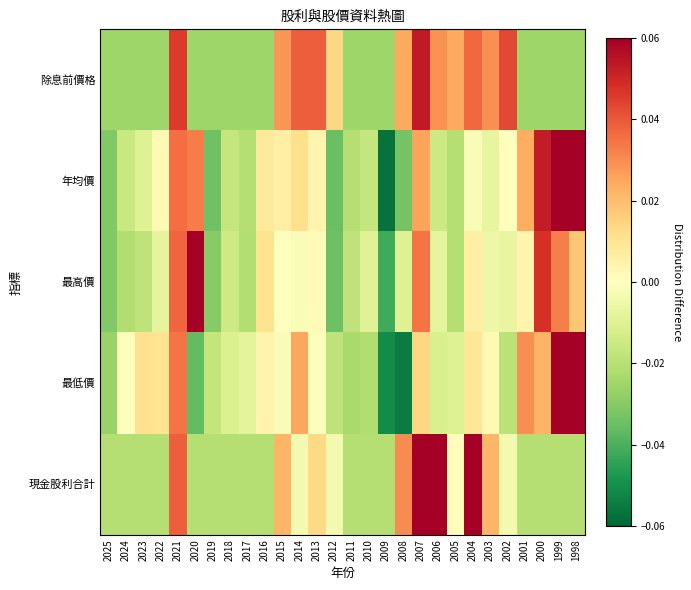

At how many categories does at least one series exceed 0?

20